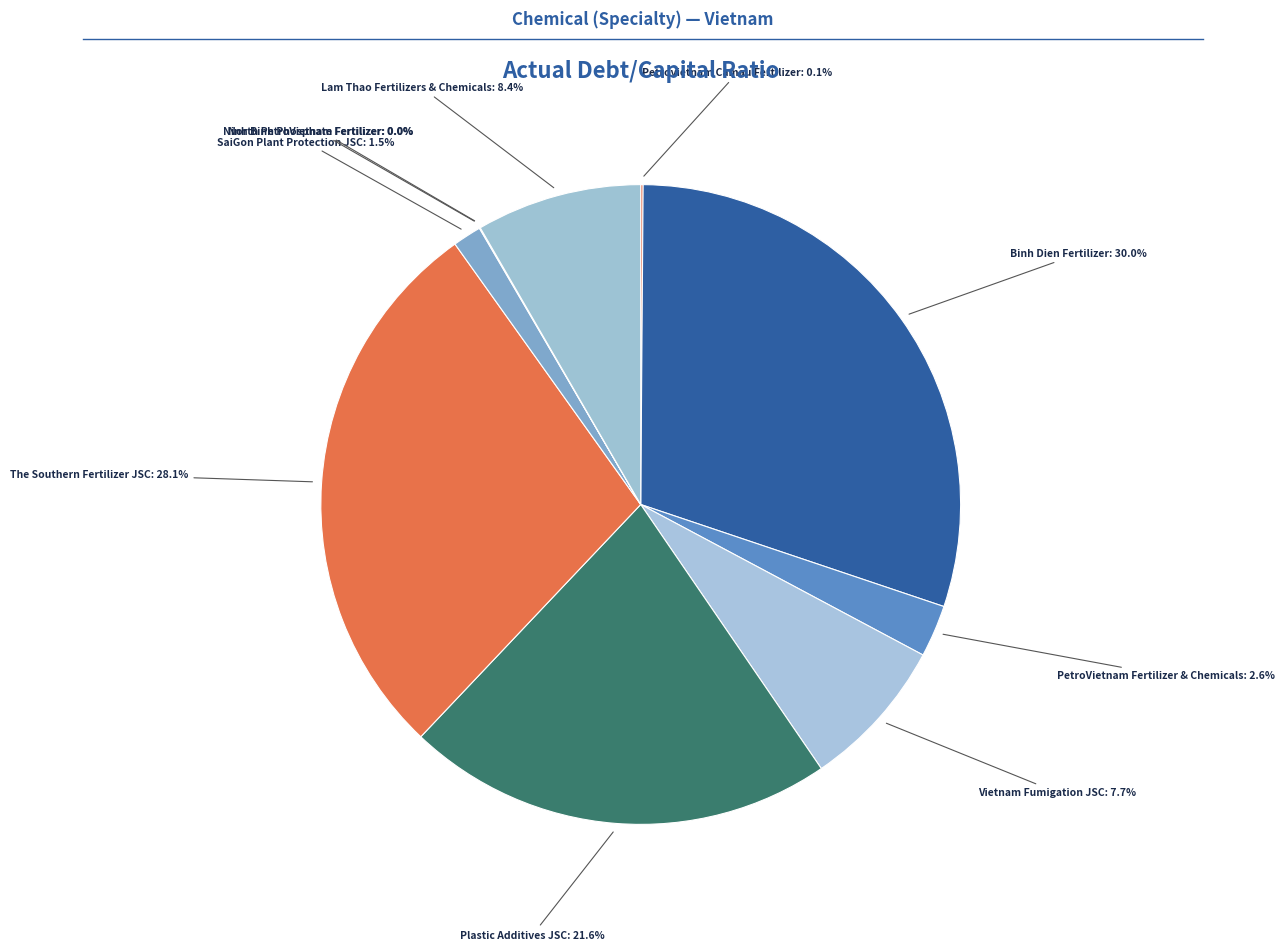

To the nearest percent, what portion does Binh Dien Fertilizer represent?

30%